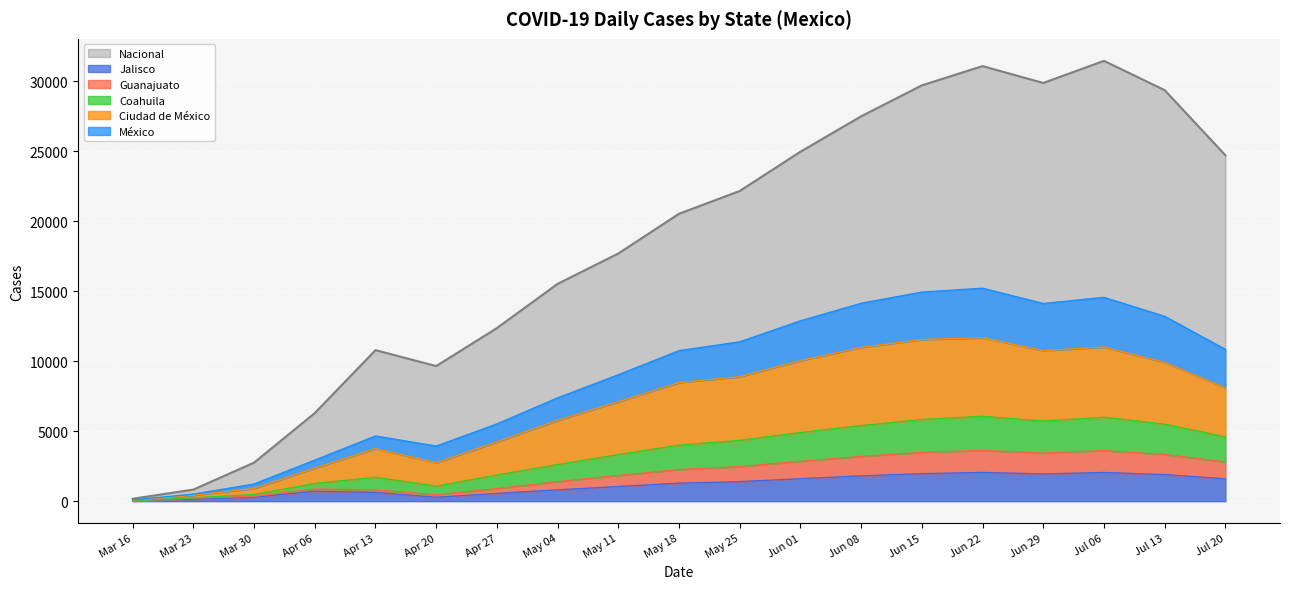

True or false: Nacional and Jalisco cross at least once.

False